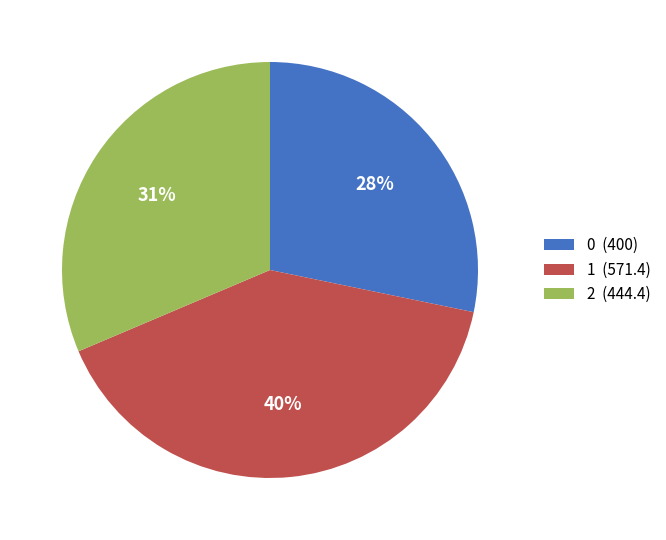

To the nearest percent, what portion does 1 represent?

40%